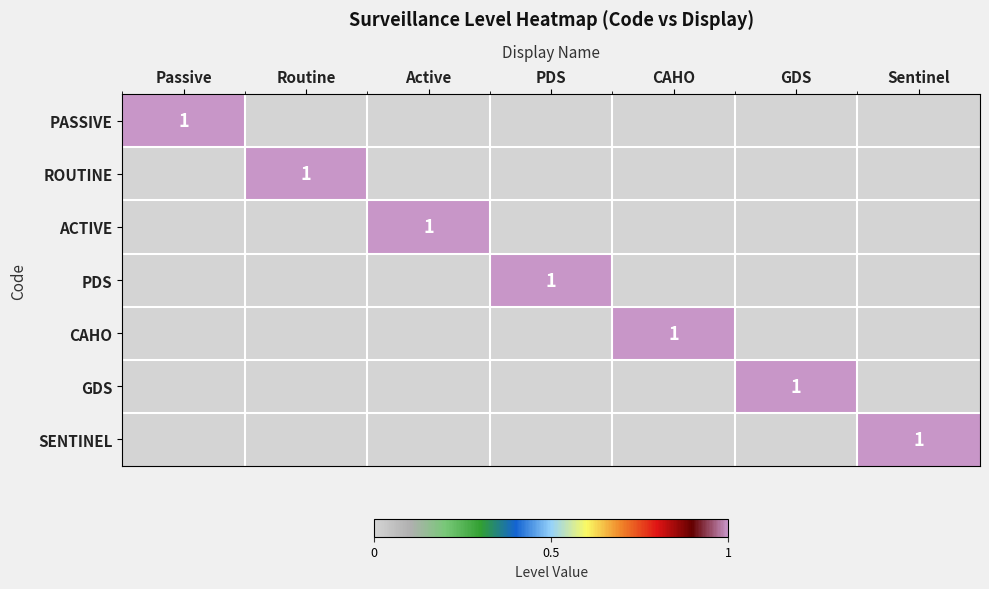

The value of ROUTINE at Passive is 0. True or false?

True